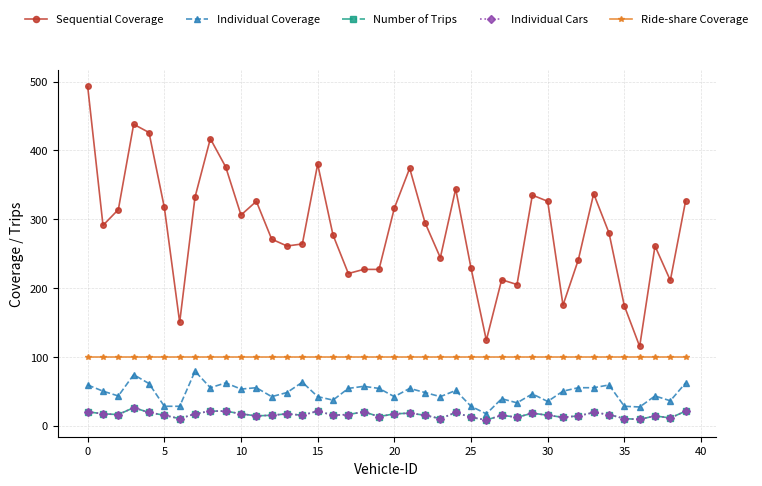

What is the average value of the Individual Cars series?

16